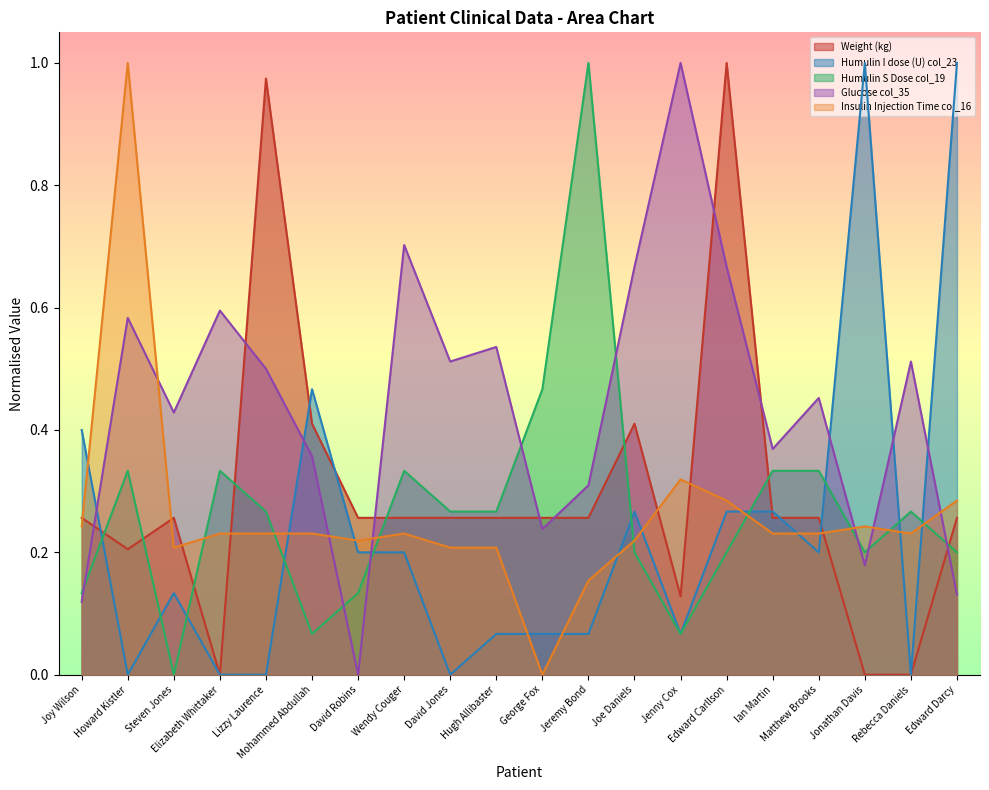

What is the difference between the highest and lowest values at Wendy Couger?

0.5